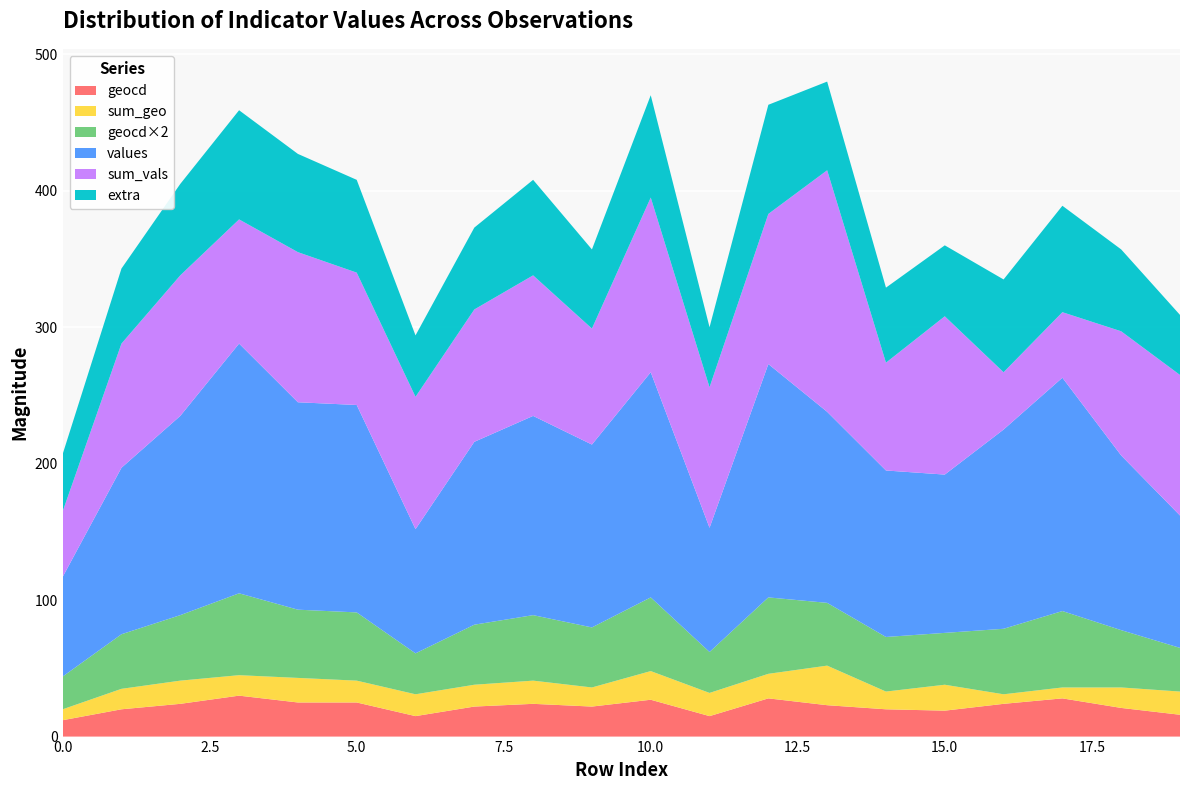

What is the minimum value for geocd?

12